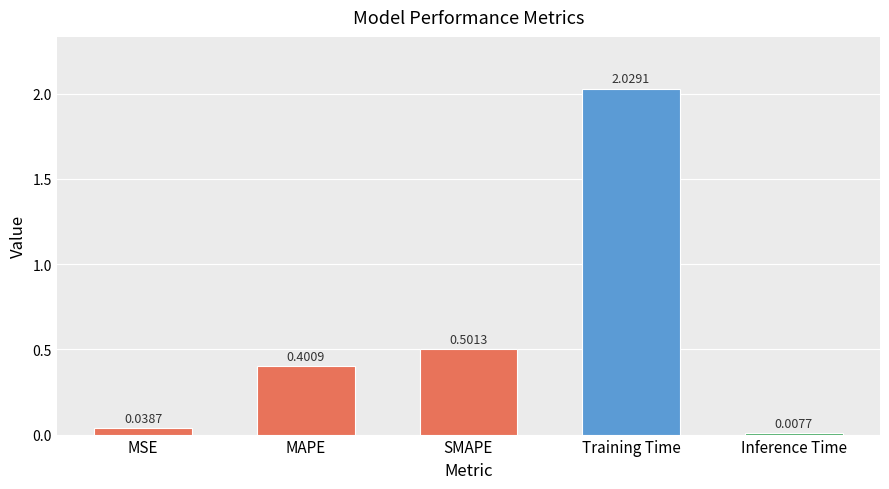

Rank the categories by value from lowest to highest.

Inference Time, MSE, MAPE, SMAPE, Training Time